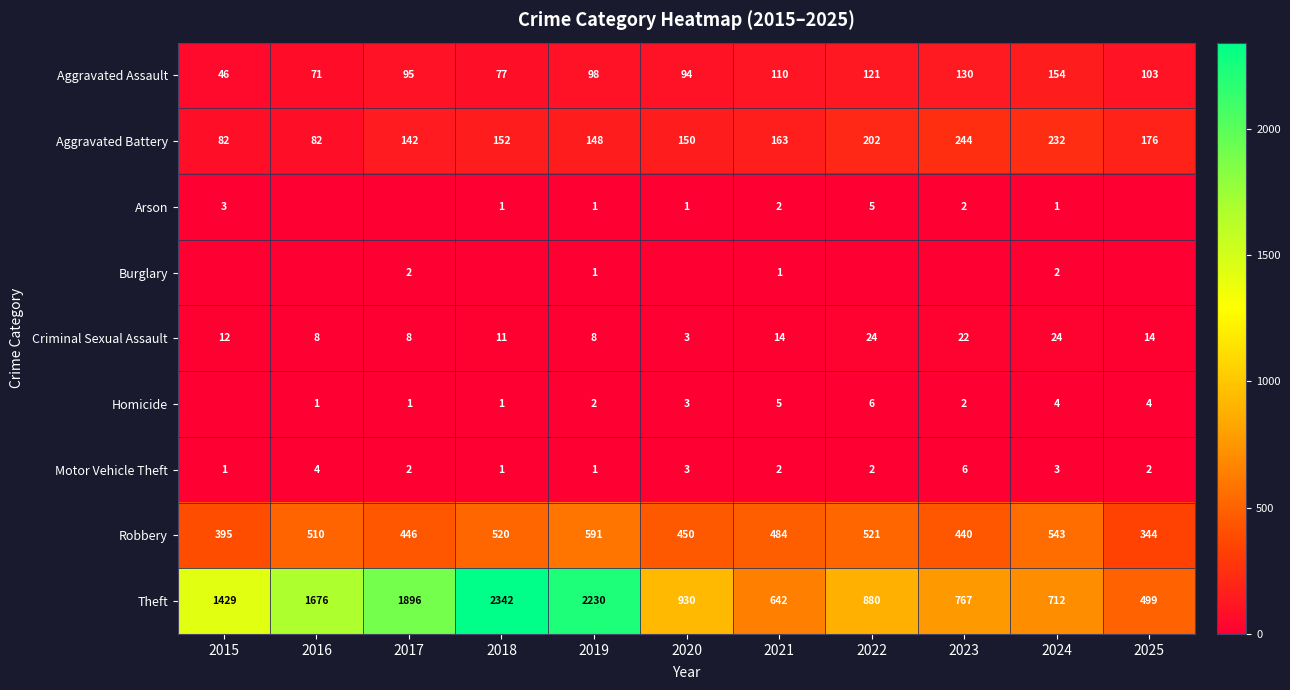

The Homicide series shows 6 at 2025. True or false?

False